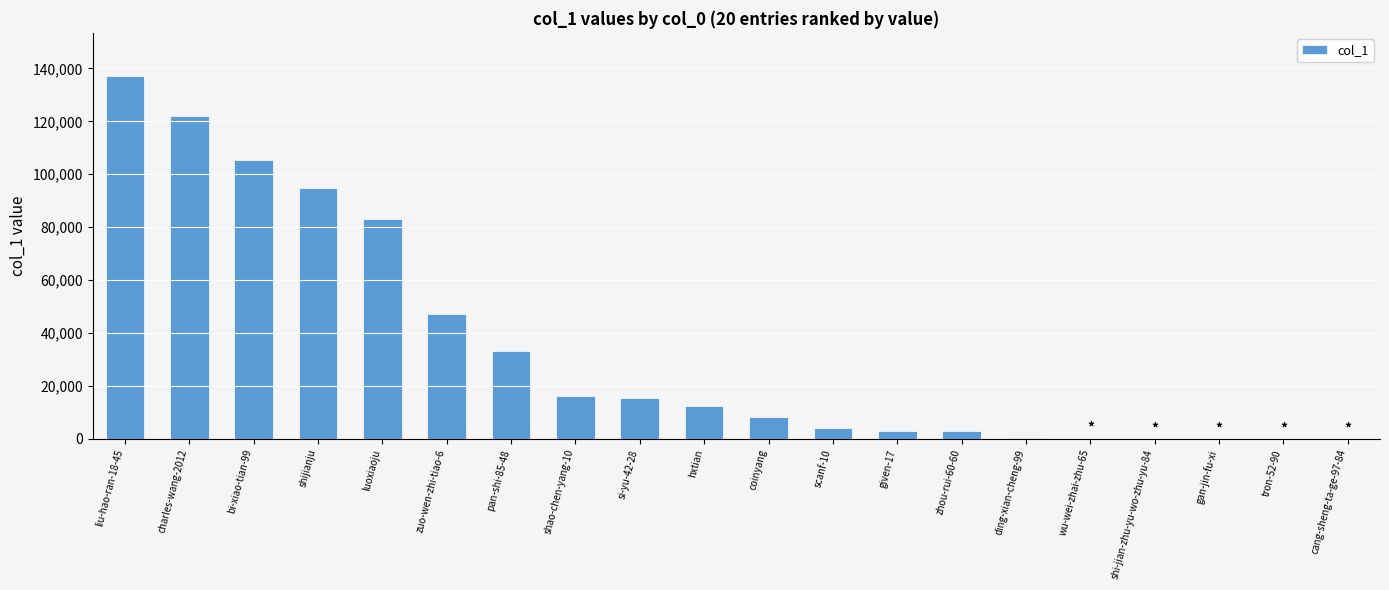

Which has a higher value, zuo-wen-zhi-tiao-6 or charles-wang-2012?

charles-wang-2012